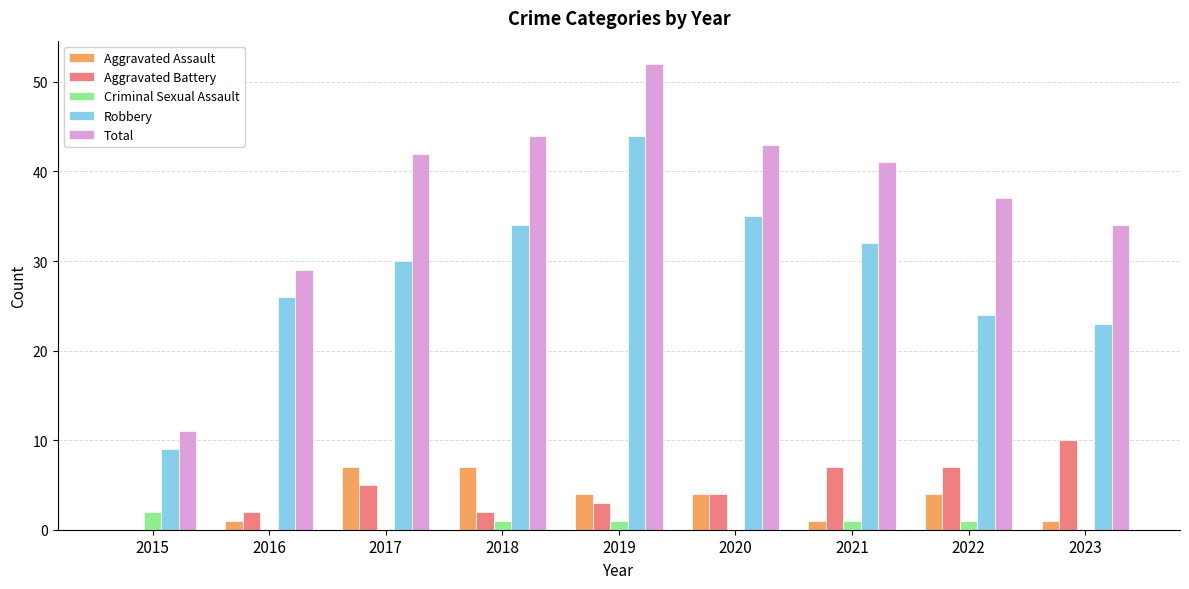

The Total series shows 51 at 2023. True or false?

False